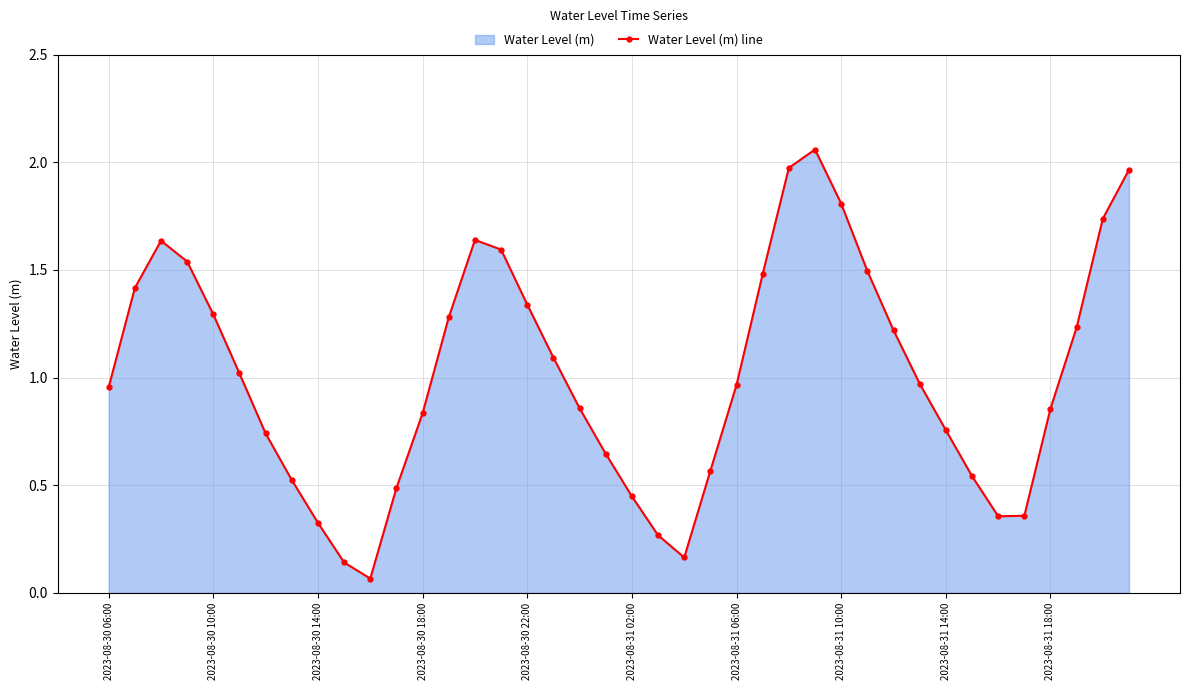

Reading left to right, extract all data points from this chart.

1.0	1.4	1.6	1.5	1.3	1.0	0.7	0.5	0.3	0.1	0.1	0.5	0.8	1.3	1.6	1.6	1.3	1.1	0.9	0.6	0.4	0.3	0.2	0.6	1.0	1.5	2.0	2.1	1.8	1.5	1.2	1.0	0.8	0.5	0.4	0.4	0.9	1.2	1.7	2.0